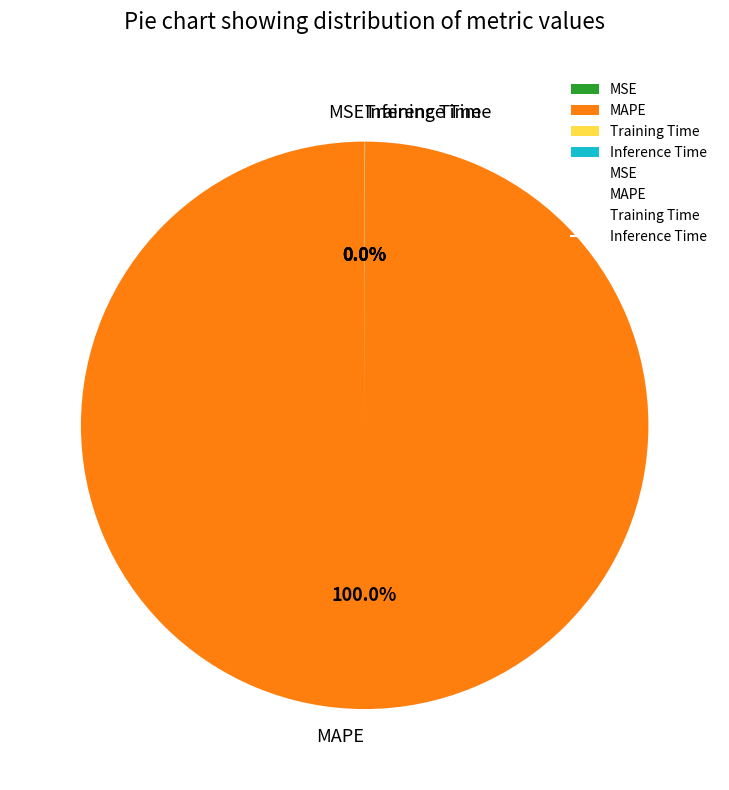

Which slice represents more than half of the pie?

MAPE